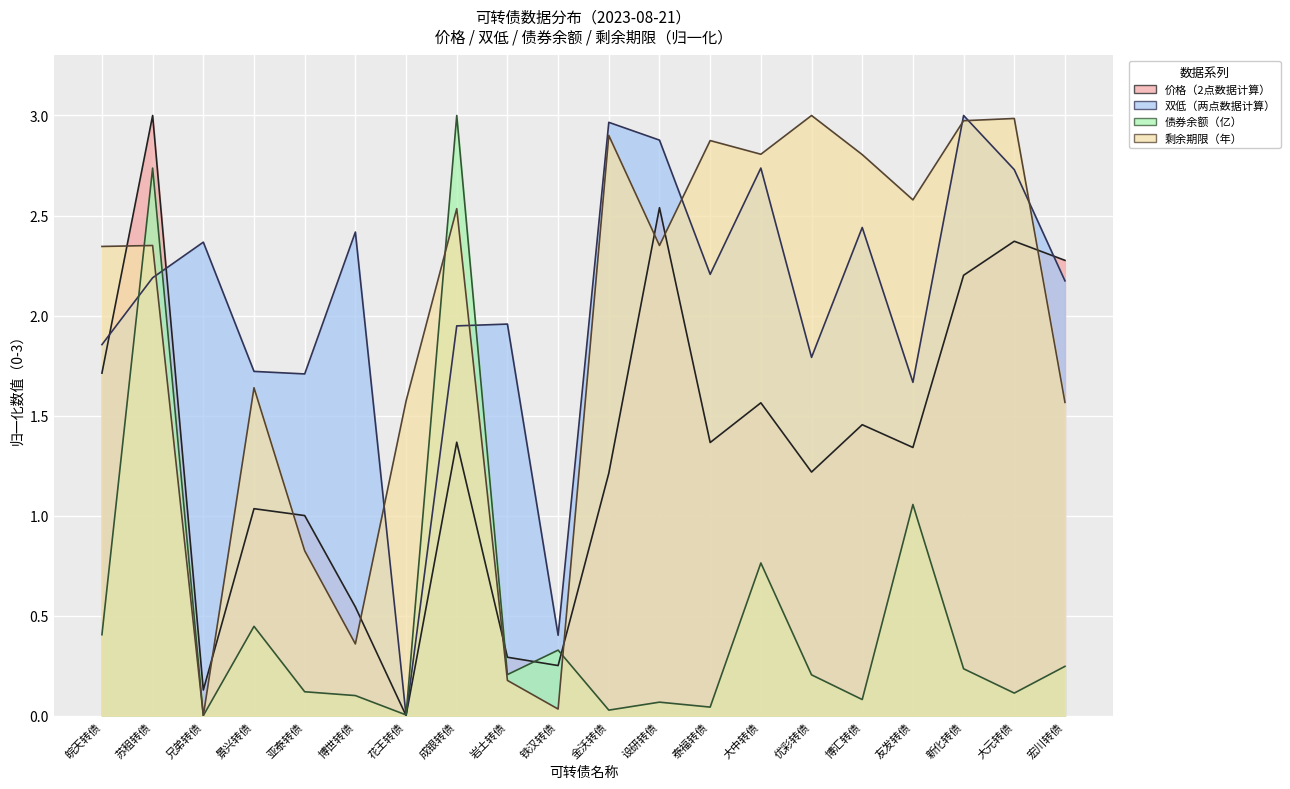

Which series has the largest range (max minus min)?

价格（2点数据计算）